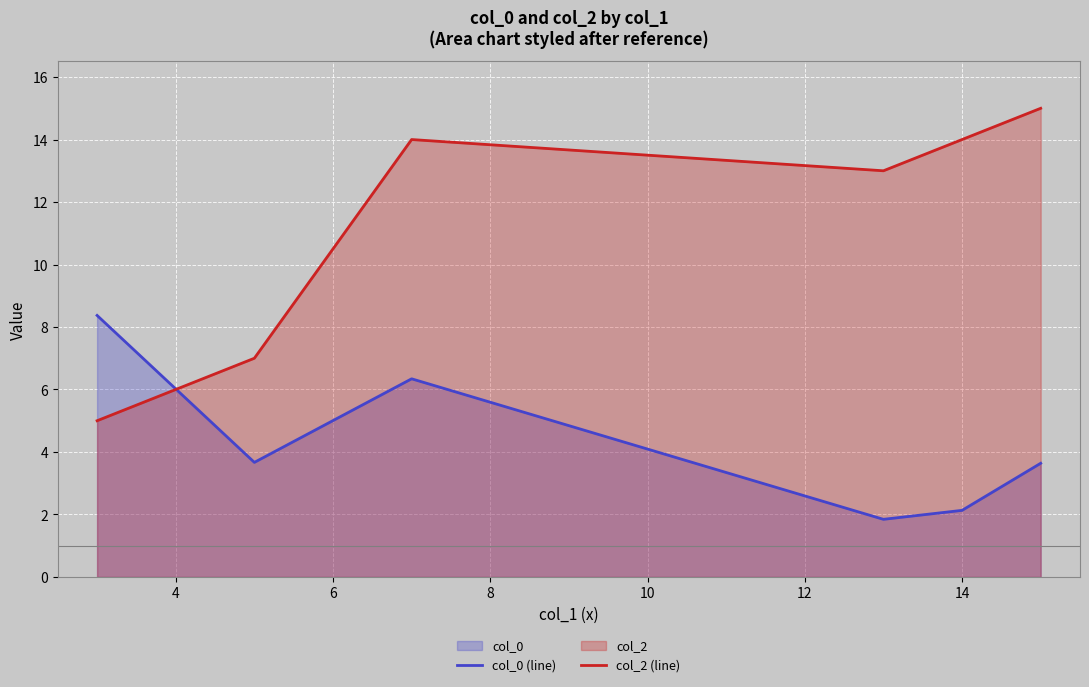

How many col_2 (line) values are between 7 and 14?

4